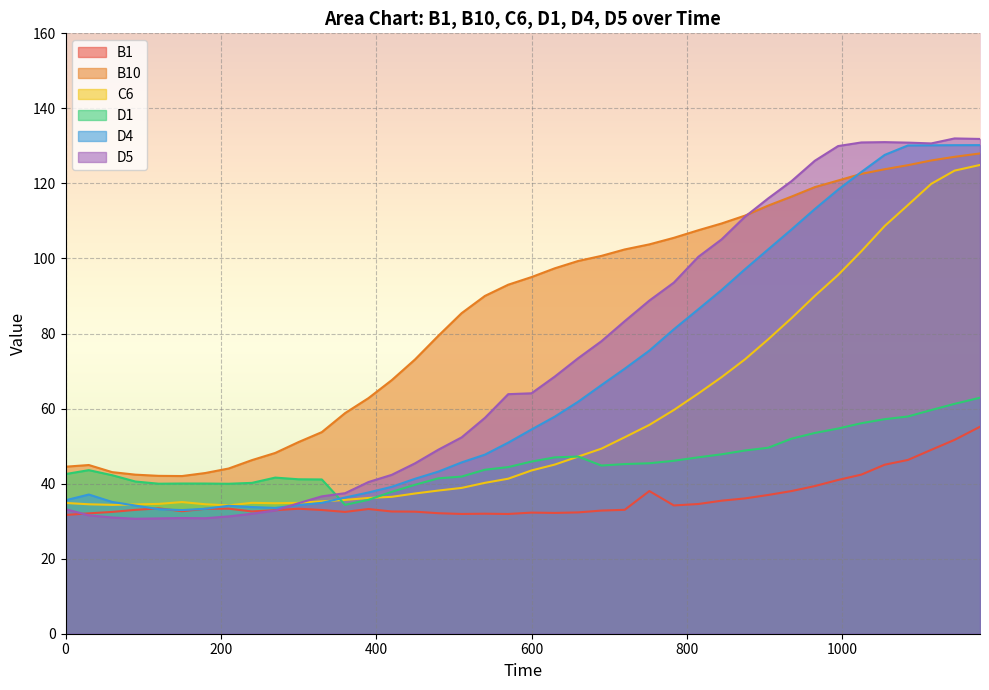

How many intersections are there between B10 and D5?

1